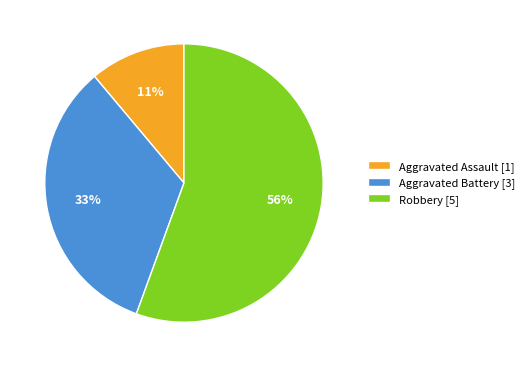

Is it true that Aggravated Assault is 17% of the pie?

False